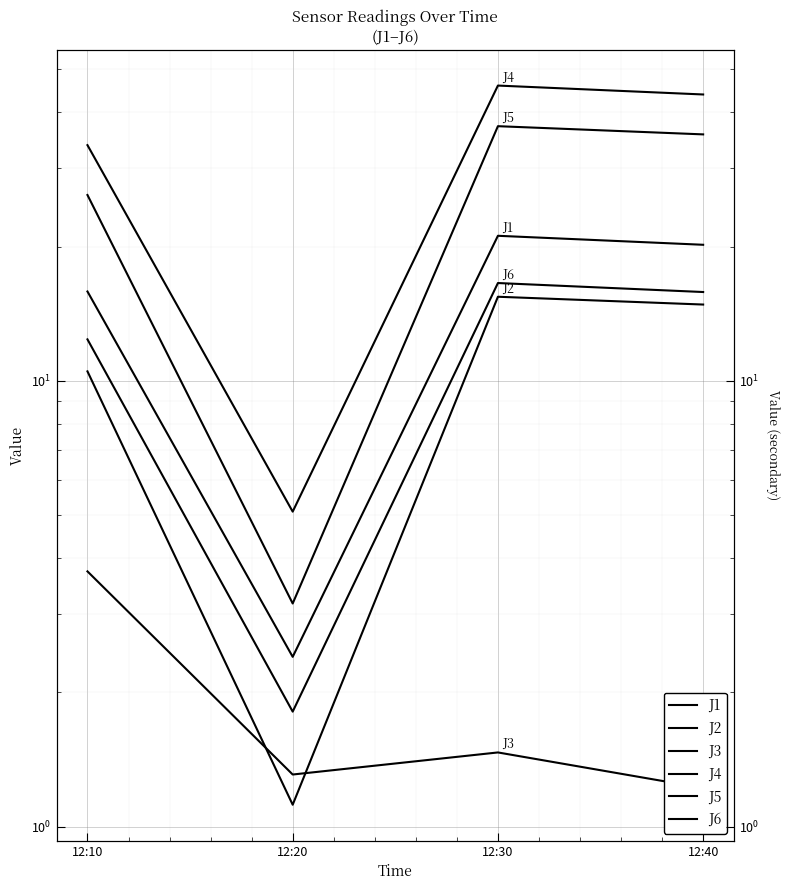

Which series has the largest total across all categories?

J4